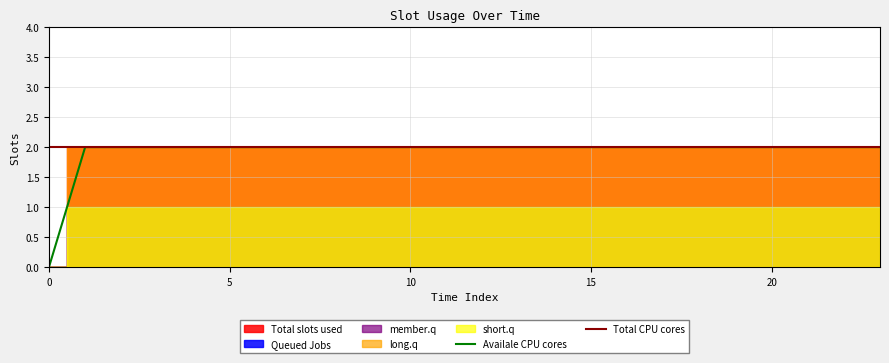

Reading left to right, what are all the values shown in this chart?

Availale CPU cores: 0	2	2	2	2	2	2	2	2	2	2	2	2	2	2	2	2	2	2	2	2	2	2	2
Total CPU cores: 2	2	2	2	2	2	2	2	2	2	2	2	2	2	2	2	2	2	2	2	2	2	2	2